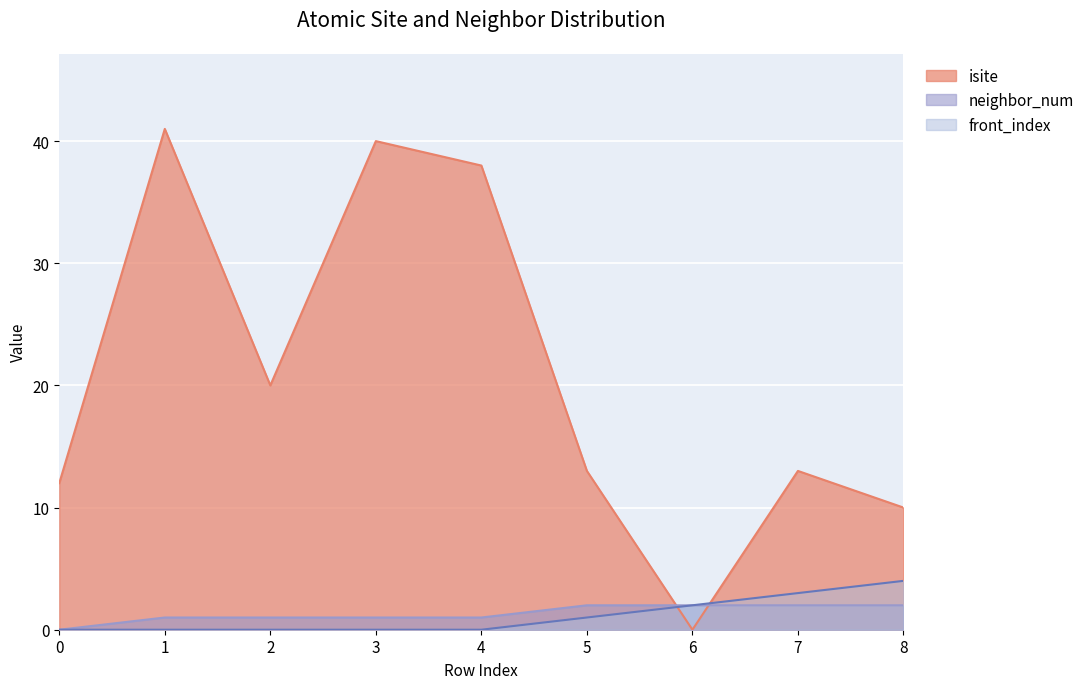

Is it true that front_index equals 2 at 1?

False